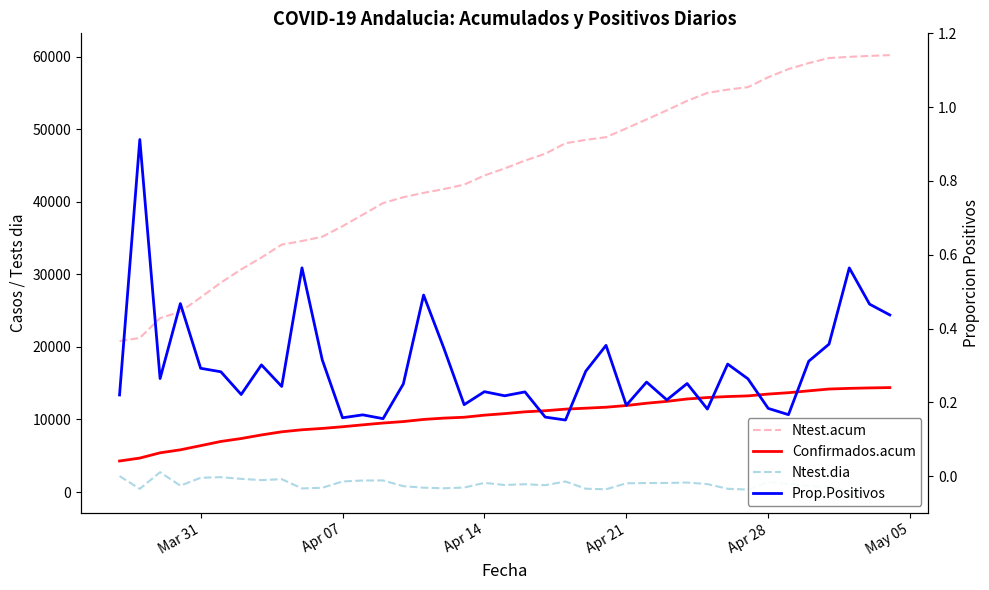

At how many categories does at least one series exceed 15121?

39